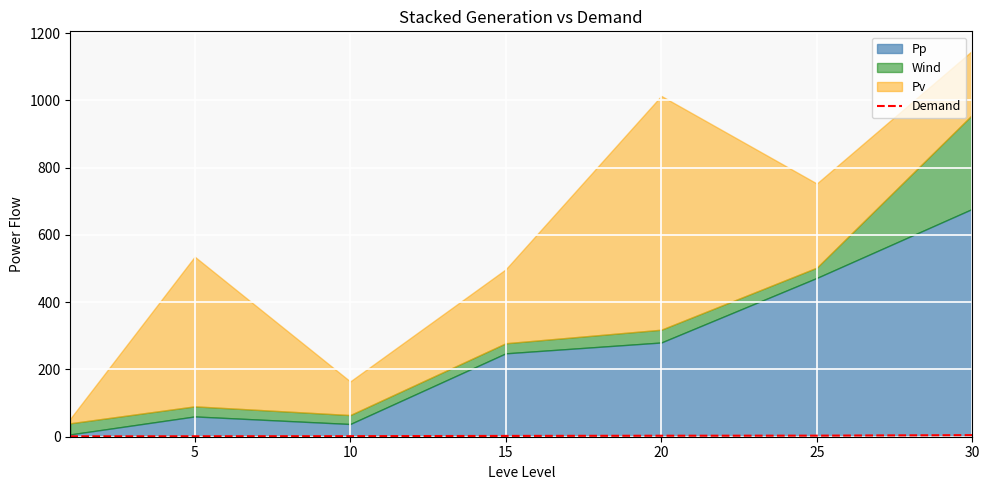

What is the smallest value displayed?

1.1